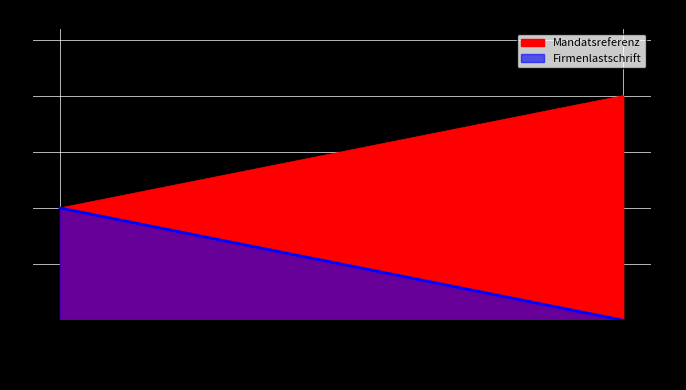

What are all the series names shown in the legend?

Mandatsreferenz, Firmenlastschrift